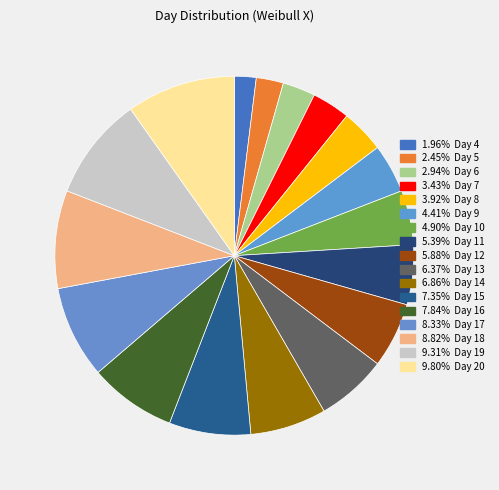

What is the largest slice in the pie chart?

Day 20